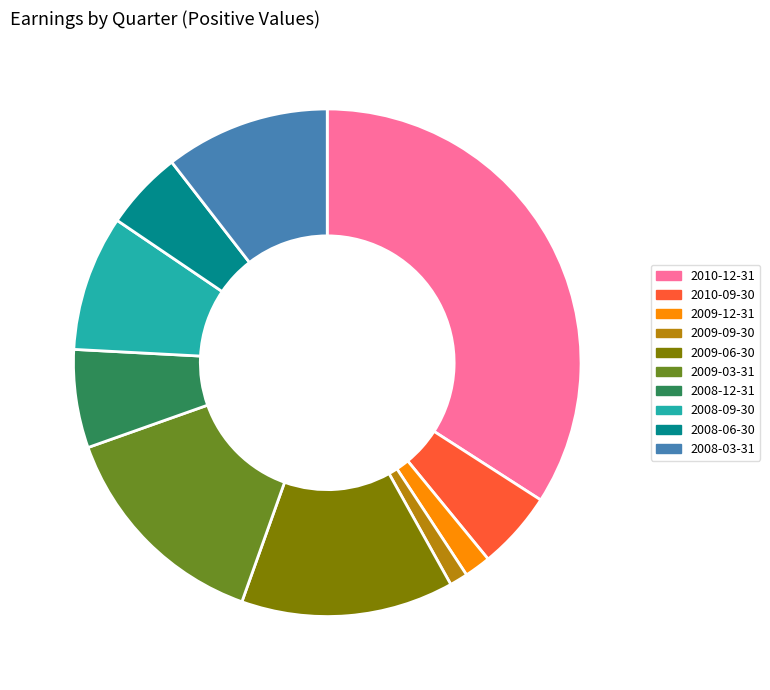

True or false: 2009-03-31 accounts for 1% of the total.

False